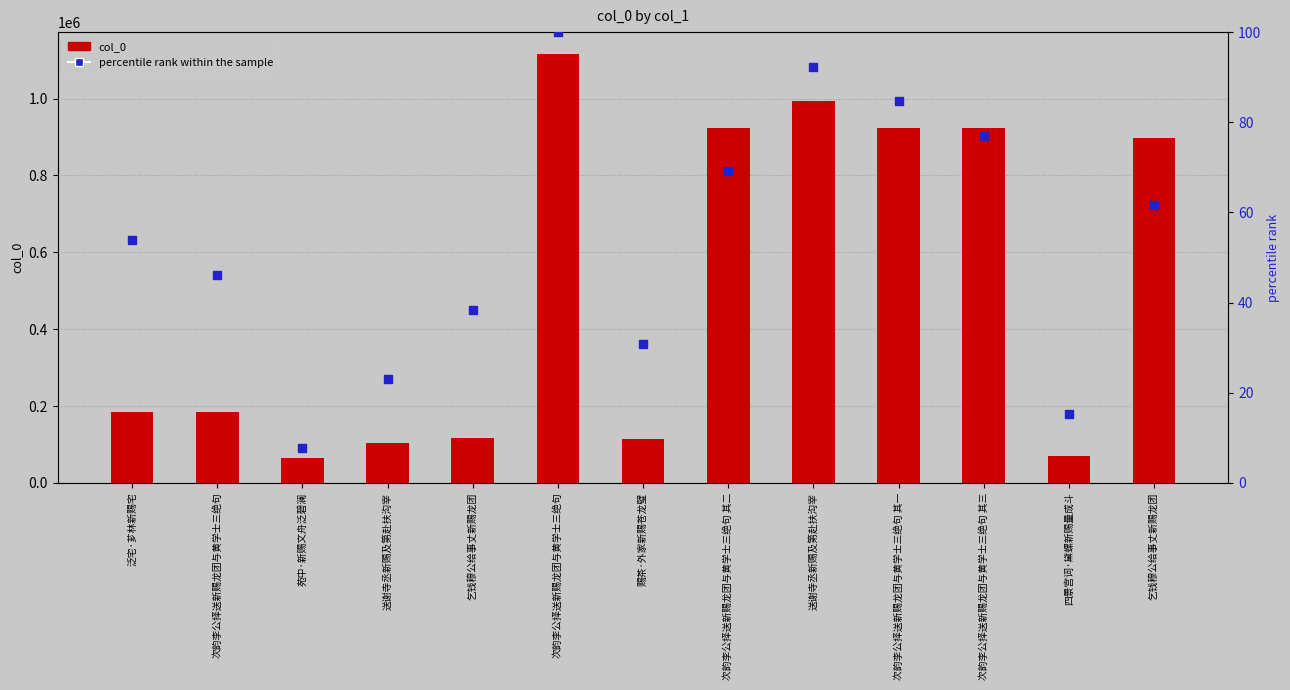

Which series contains the lowest Y value?

percentile rank within the sample